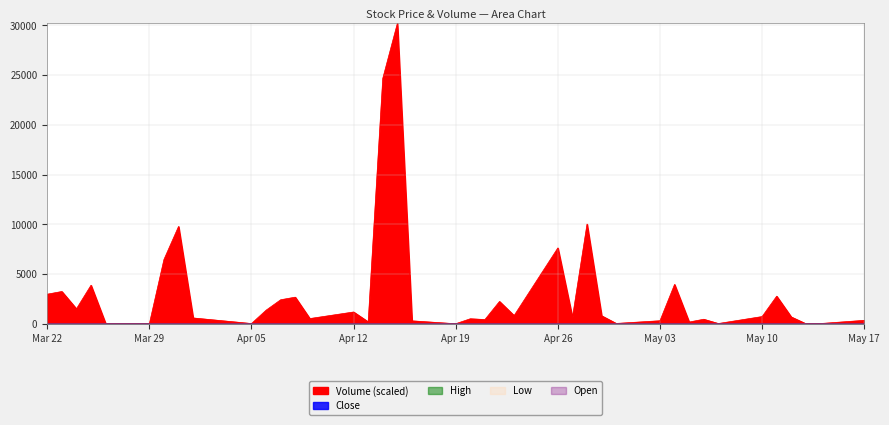

What is the greatest value displayed?

30200.0